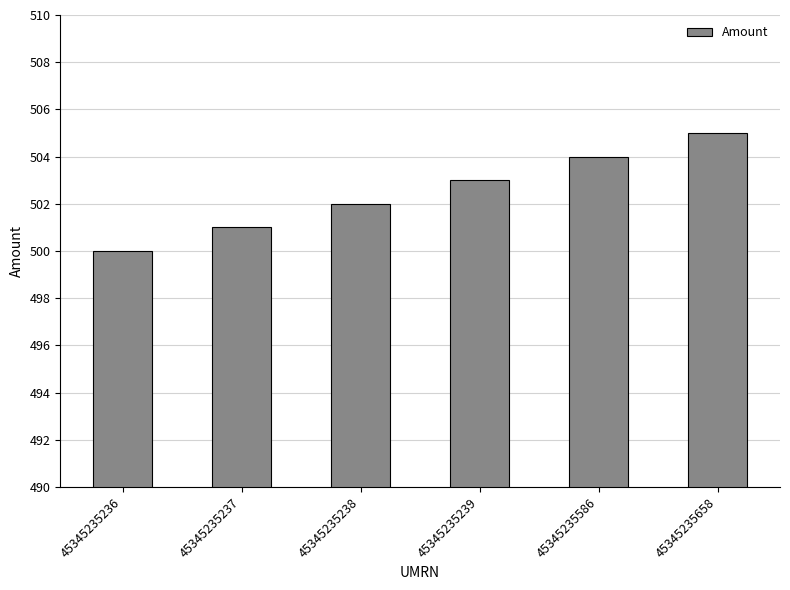

True or false: the data shows 123 at 45345235239.

False